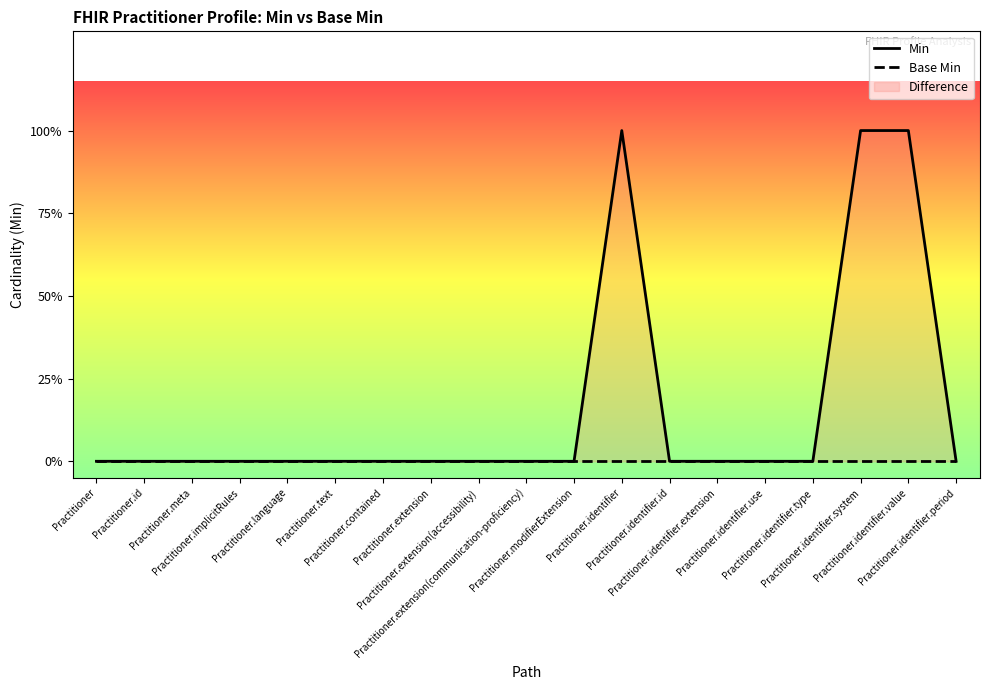

Reading right to left, extract all data points from this chart.

Min: Practitioner.identifier.period=0	Practitioner.identifier.value=1	Practitioner.identifier.system=1	Practitioner.identifier.type=0	Practitioner.identifier.use=0	Practitioner.identifier.extension=0	Practitioner.identifier.id=0	Practitioner.identifier=1	Practitioner.modifierExtension=0	Practitioner.extension(communication-proficiency)=0	Practitioner.extension(accessibility)=0	Practitioner.extension=0	Practitioner.contained=0	Practitioner.text=0	Practitioner.language=0	Practitioner.implicitRules=0	Practitioner.meta=0	Practitioner.id=0	Practitioner=0
Base Min: Practitioner.identifier.period=0	Practitioner.identifier.value=0	Practitioner.identifier.system=0	Practitioner.identifier.type=0	Practitioner.identifier.use=0	Practitioner.identifier.extension=0	Practitioner.identifier.id=0	Practitioner.identifier=0	Practitioner.modifierExtension=0	Practitioner.extension(communication-proficiency)=0	Practitioner.extension(accessibility)=0	Practitioner.extension=0	Practitioner.contained=0	Practitioner.text=0	Practitioner.language=0	Practitioner.implicitRules=0	Practitioner.meta=0	Practitioner.id=0	Practitioner=0